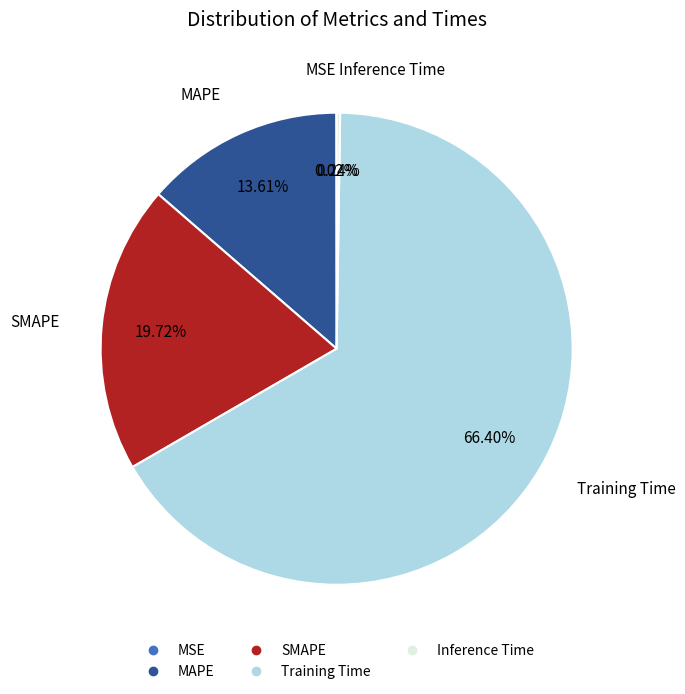

Which has a higher value, MAPE or Training Time?

Training Time